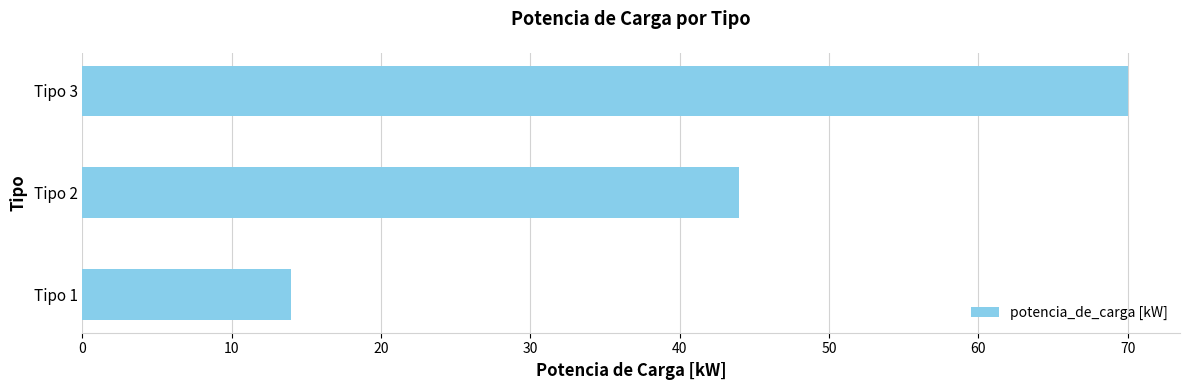

The value at Tipo 2 is 44. True or false?

True